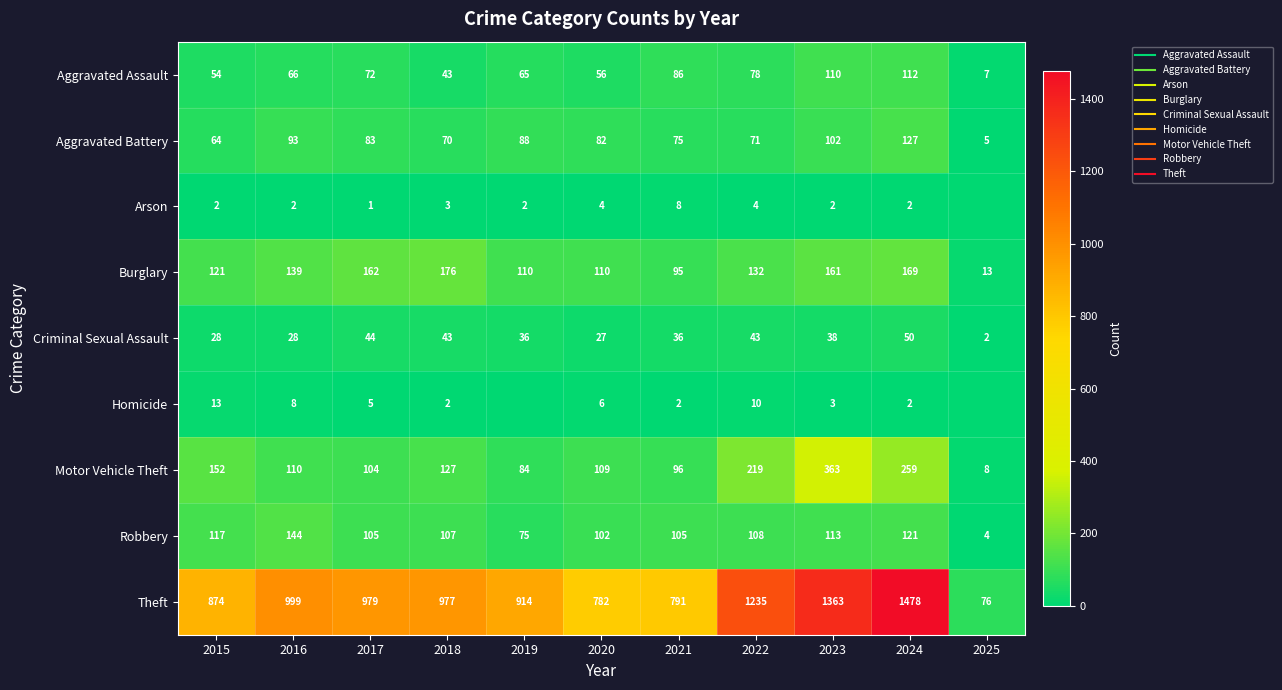

At 2017, list the series in order from largest to smallest.

Theft, Burglary, Robbery, Motor Vehicle Theft, Aggravated Battery, Aggravated Assault, Criminal Sexual Assault, Homicide, Arson